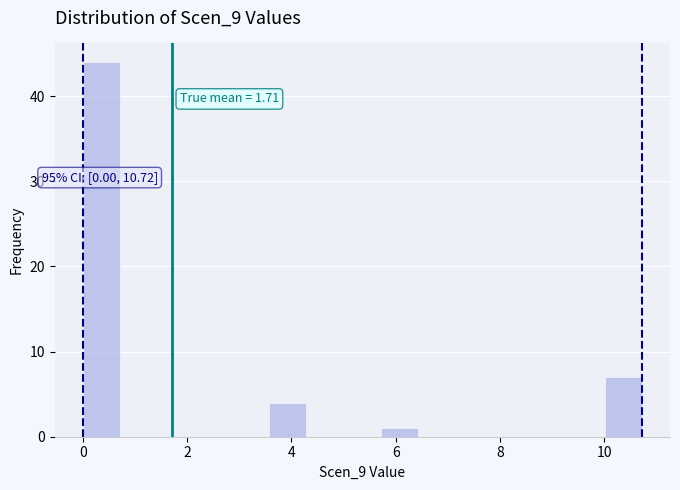

Around what value on the x-axis is the tallest bar? Give the approximate position of its centre, as read against the axis.

0.4